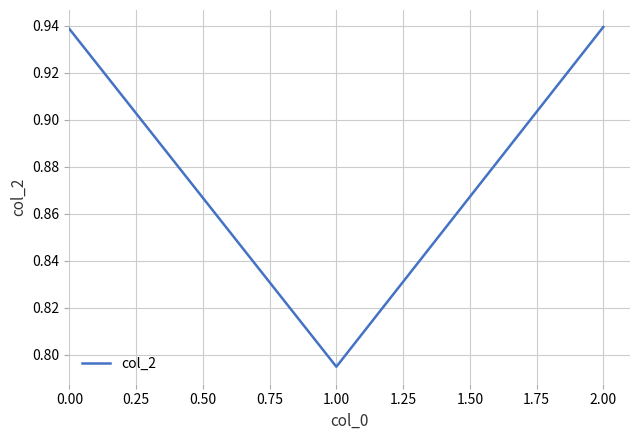

What is the sum of all values?

2.7